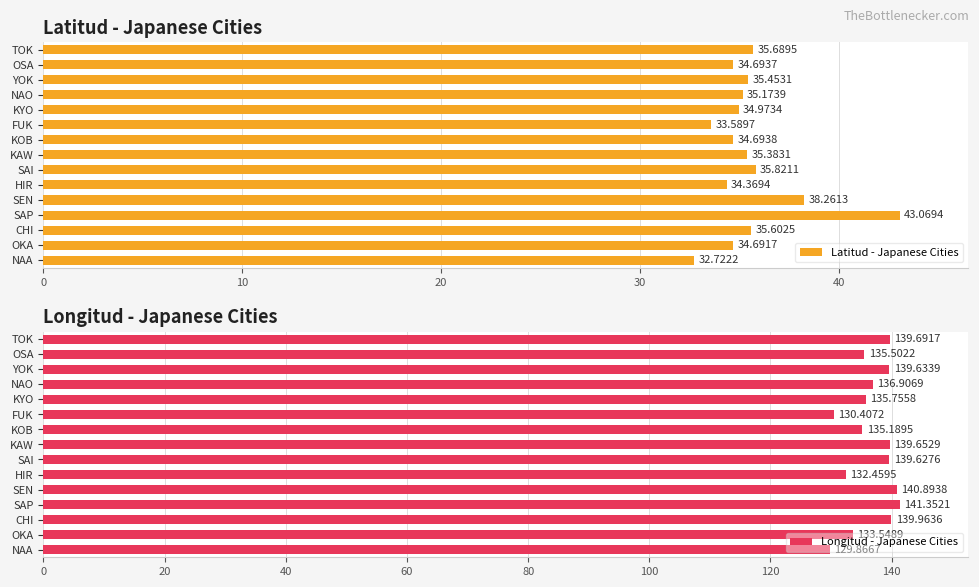

Which category has the lowest value in the Latitud - Japanese Cities series?

NAA